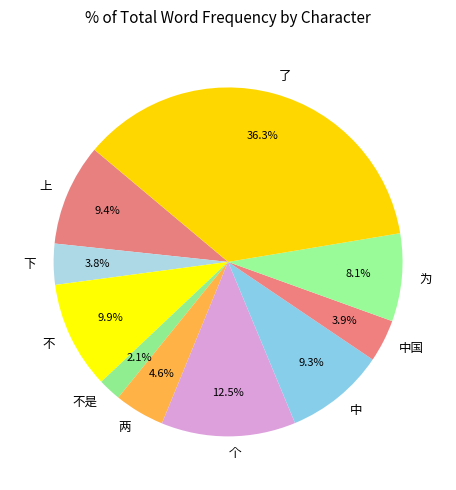

Is there any slice that represents more than half of the pie?

No